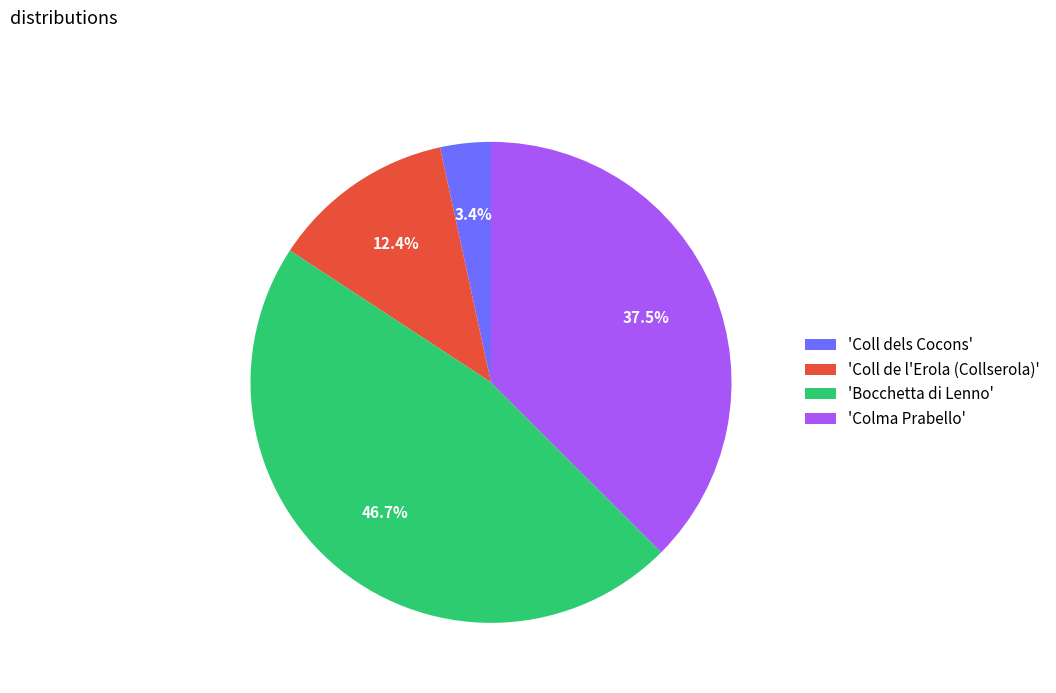

How many segments does this pie chart have?

4